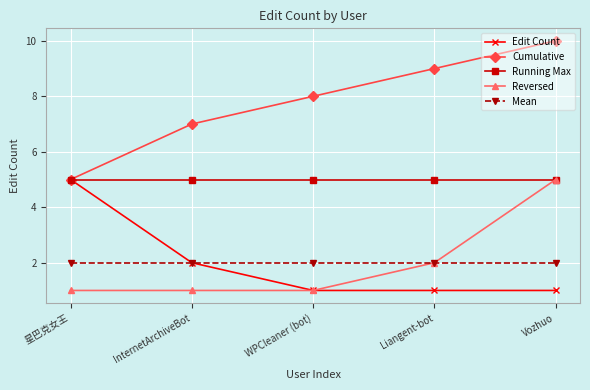

What is the sum of the Mean values at WPCleaner (bot) and 星巴克女王?

4